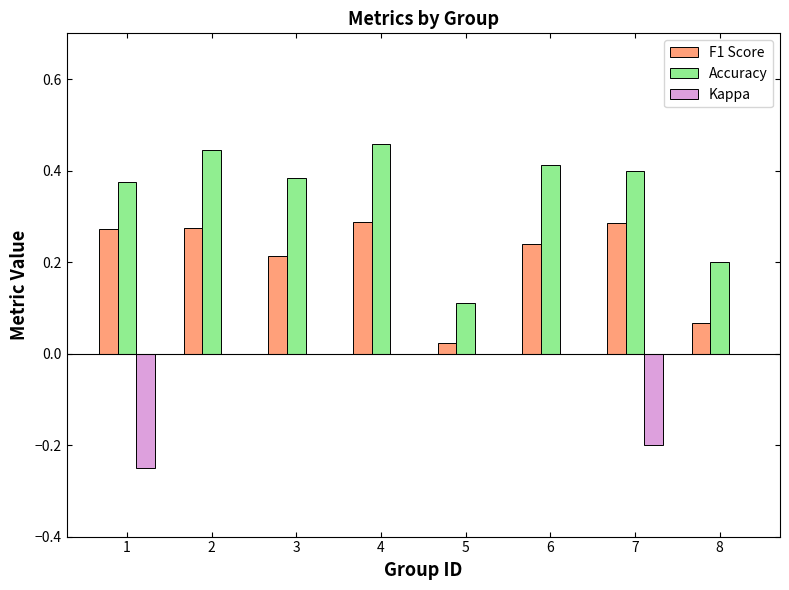

True or false: Kappa has a value of -0.1 at 7.

False